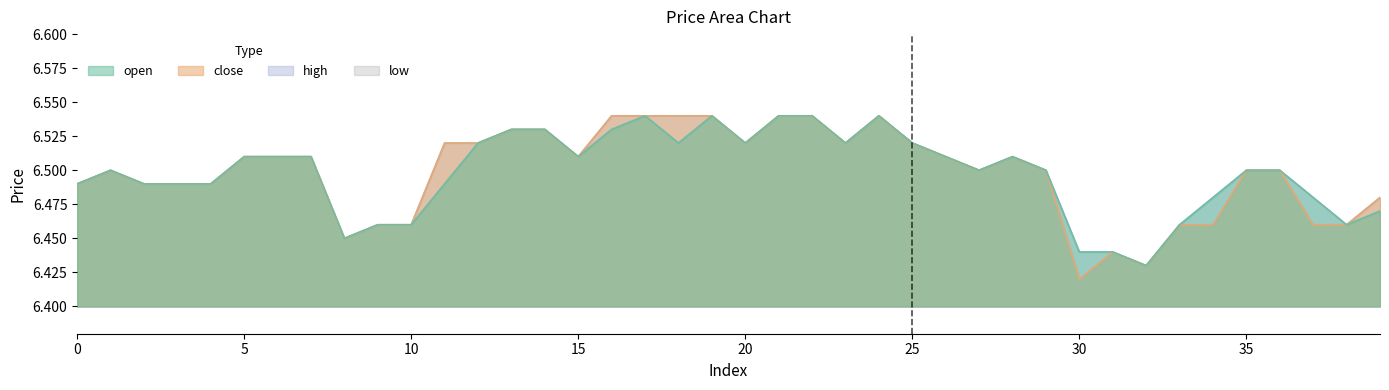

How many lines are shown in the chart?

4